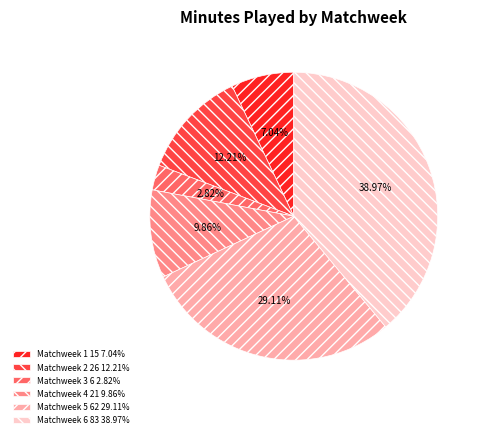

To the nearest percent, what percentage of the pie is Matchweek 2?

12%